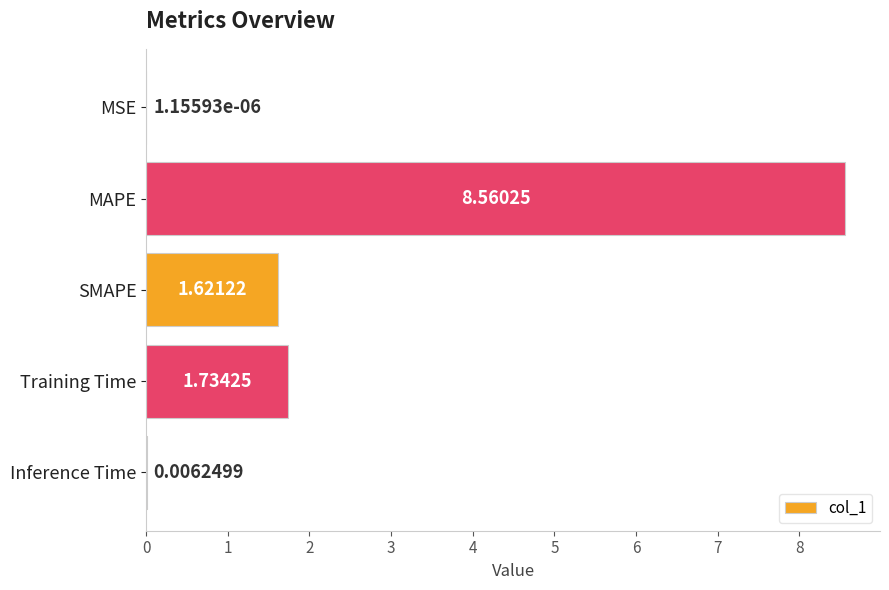

At which category does the chart reach its peak across all series?

MAPE